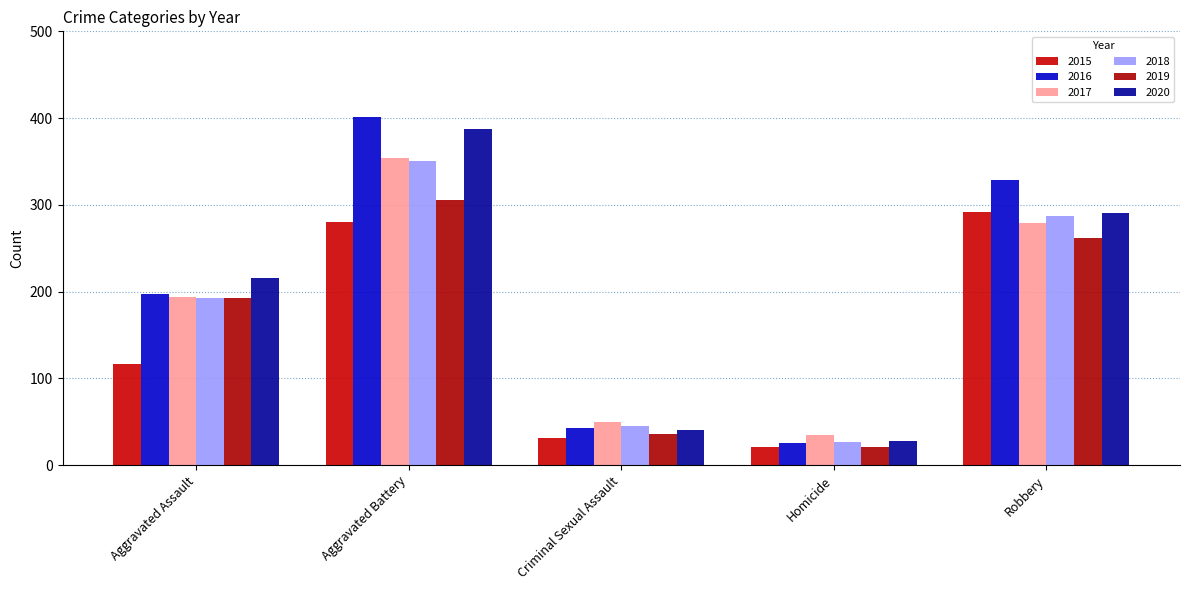

What is the value of the 2018 bar at the 5th from the left?

287